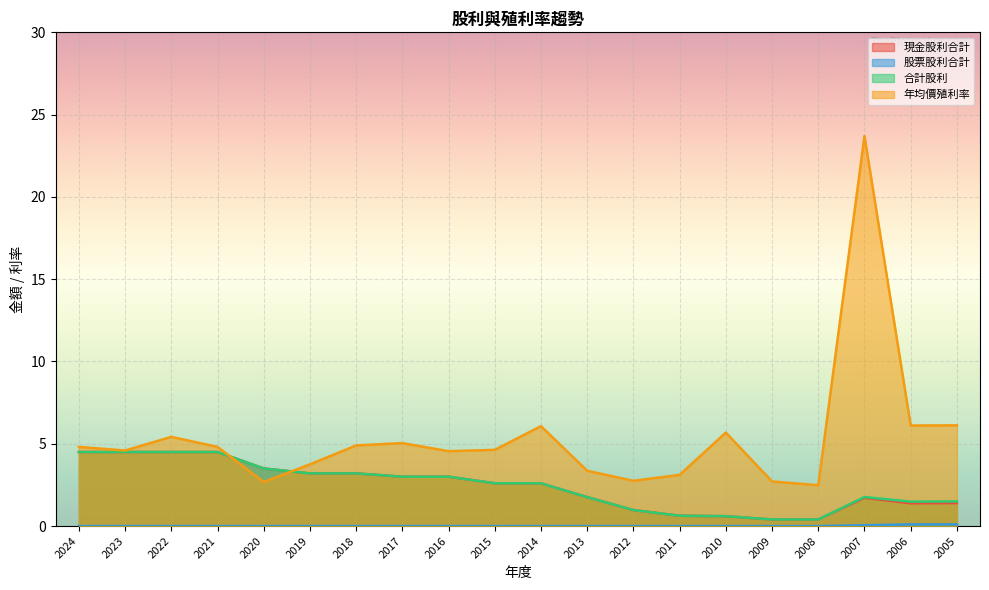

How many 股票股利合計 values are between 0 and 1?

20